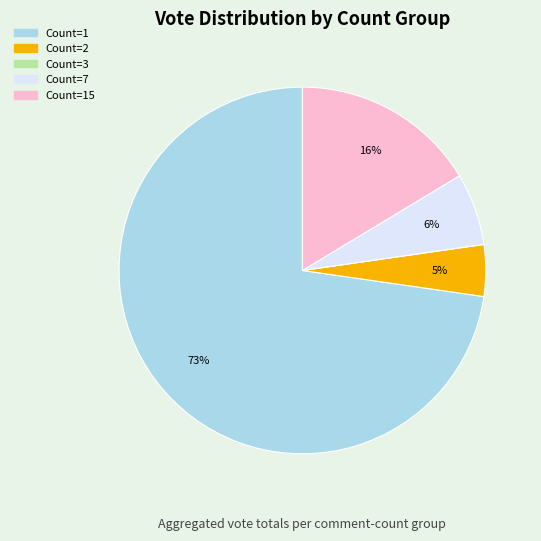

Is there a majority slice in this chart?

Yes